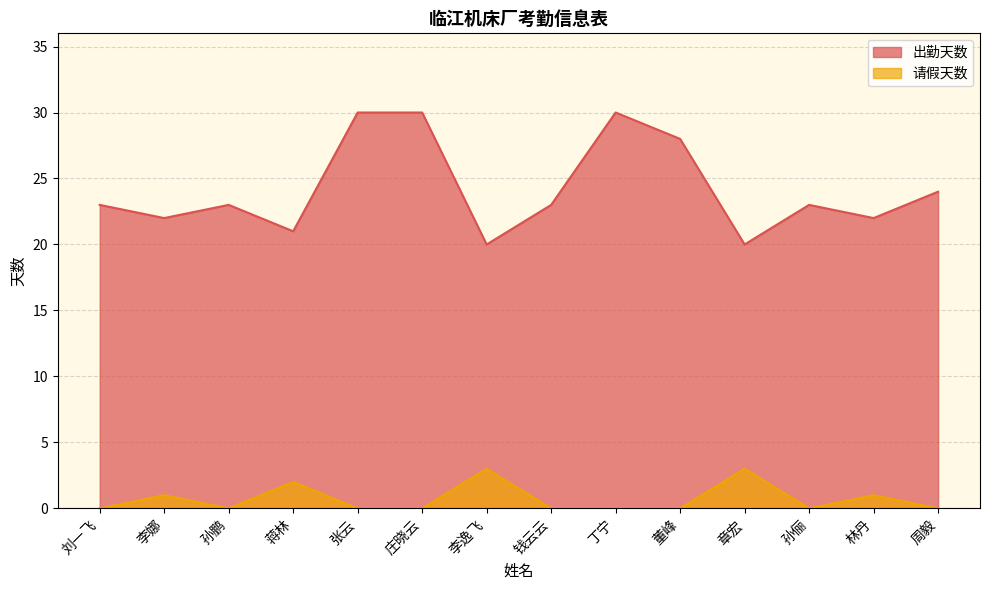

List the series in order of their overall mean, lowest first.

请假天数, 出勤天数